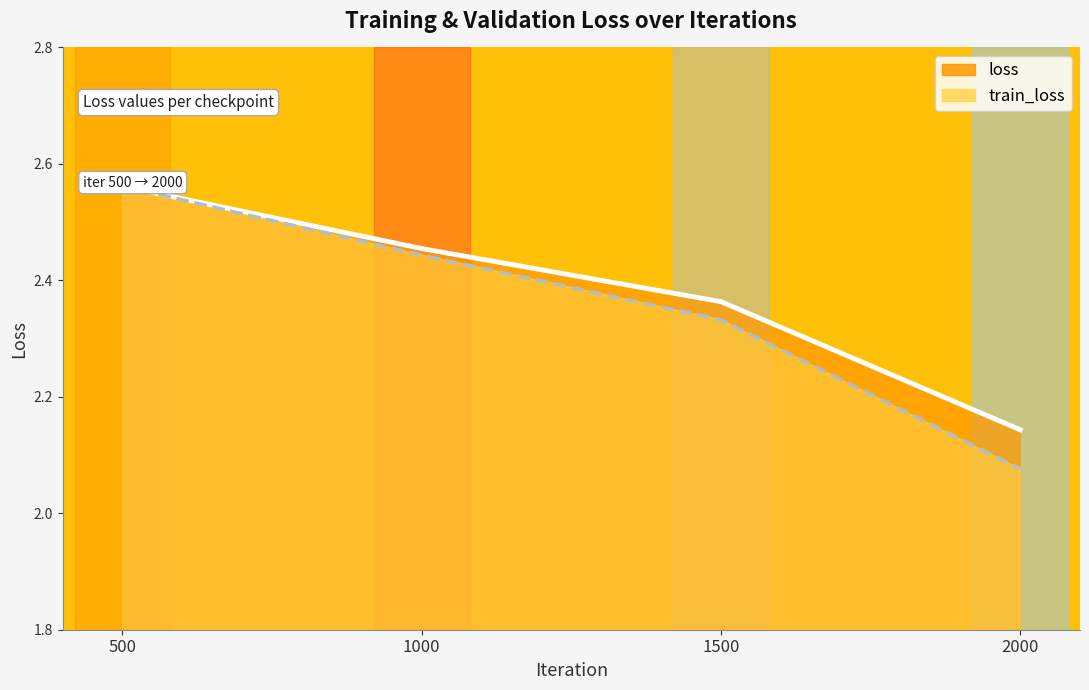

The value of train_loss at 1000 is 2.4. True or false?

True